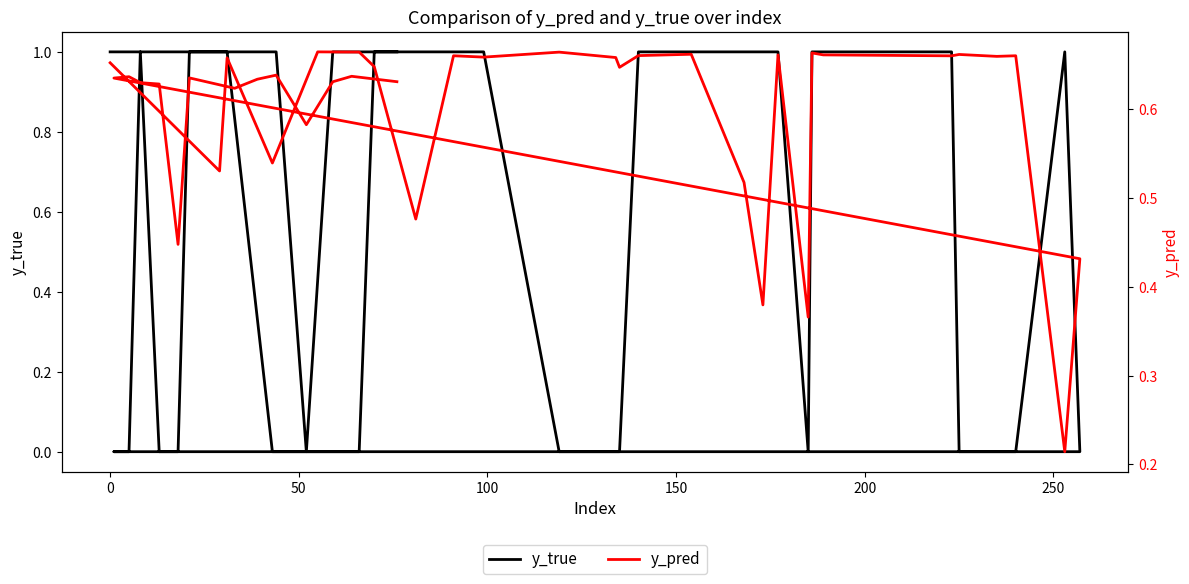

How many interior local peaks does the y_pred series have?

13